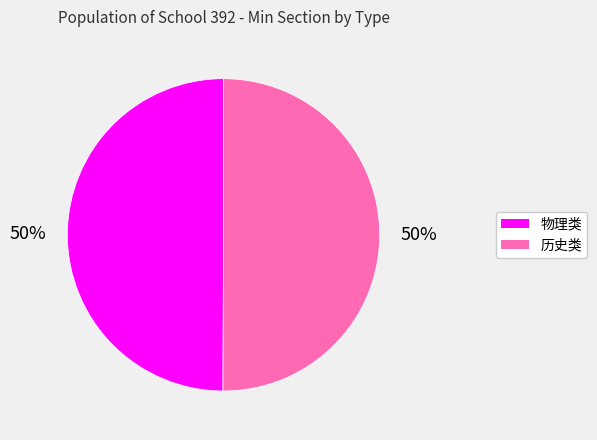

To the nearest percent, what is the average slice percentage?

50%